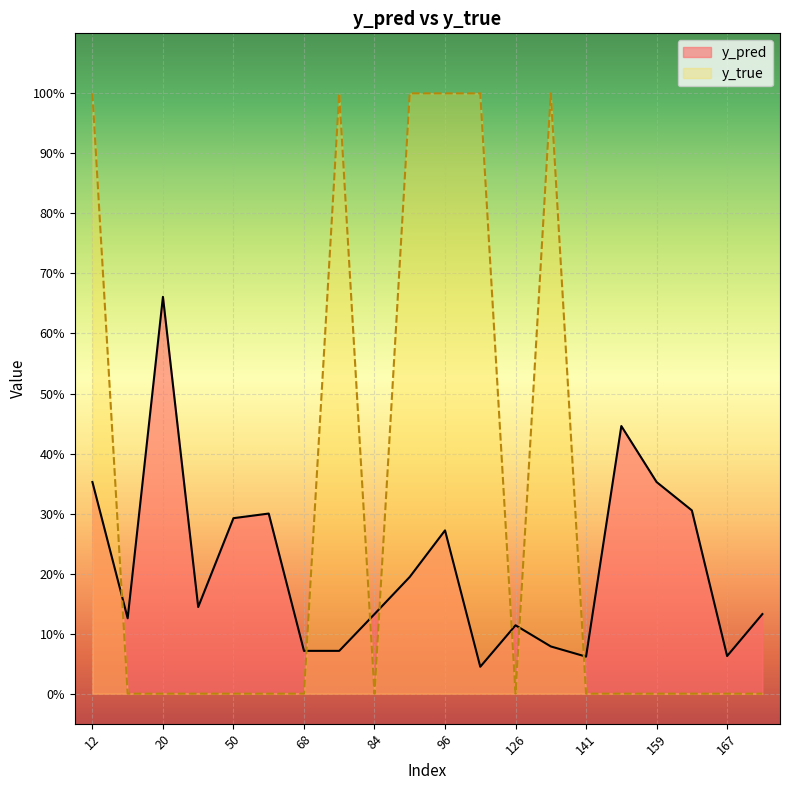

True or false: y_pred has more than 0 points higher than both neighbors.

True